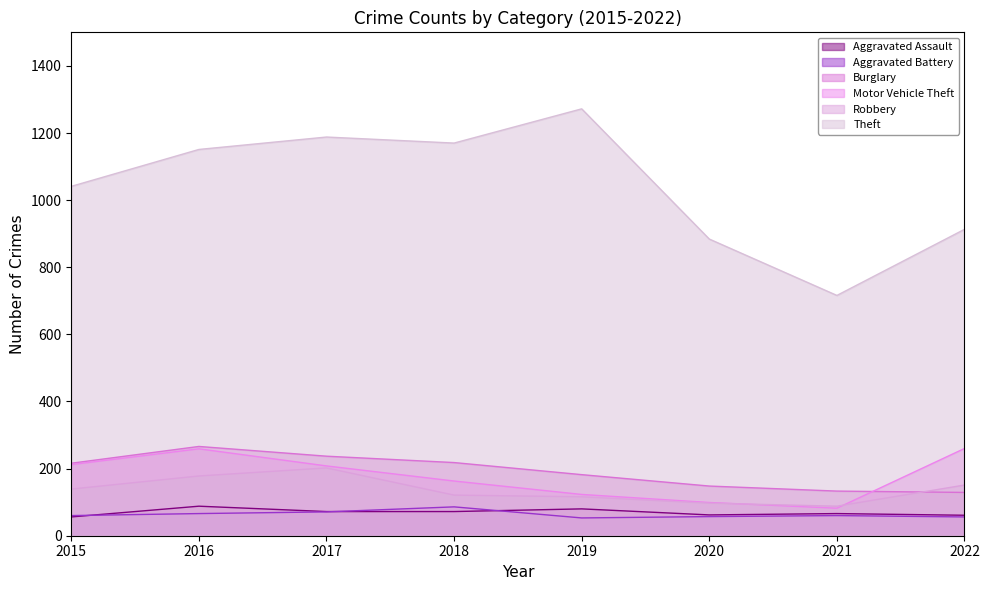

What are all the series names shown in the legend?

Aggravated Assault, Aggravated Battery, Burglary, Motor Vehicle Theft, Robbery, Theft